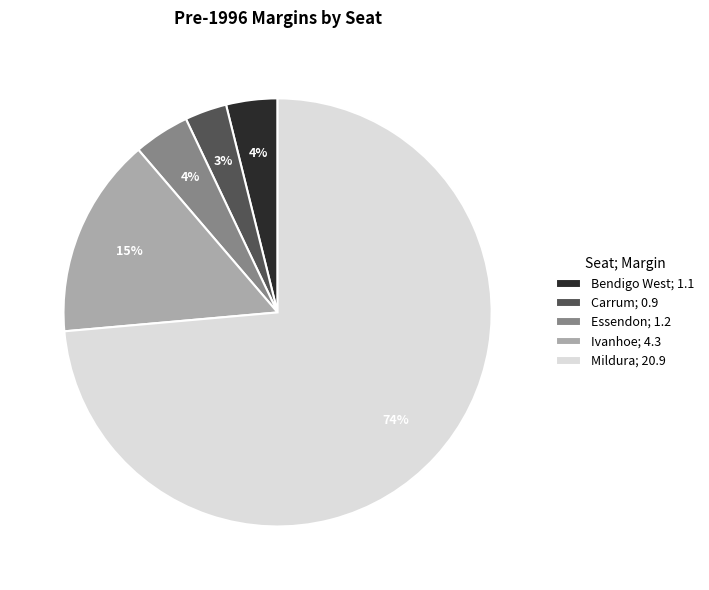

Count the number of slices in the pie.

5